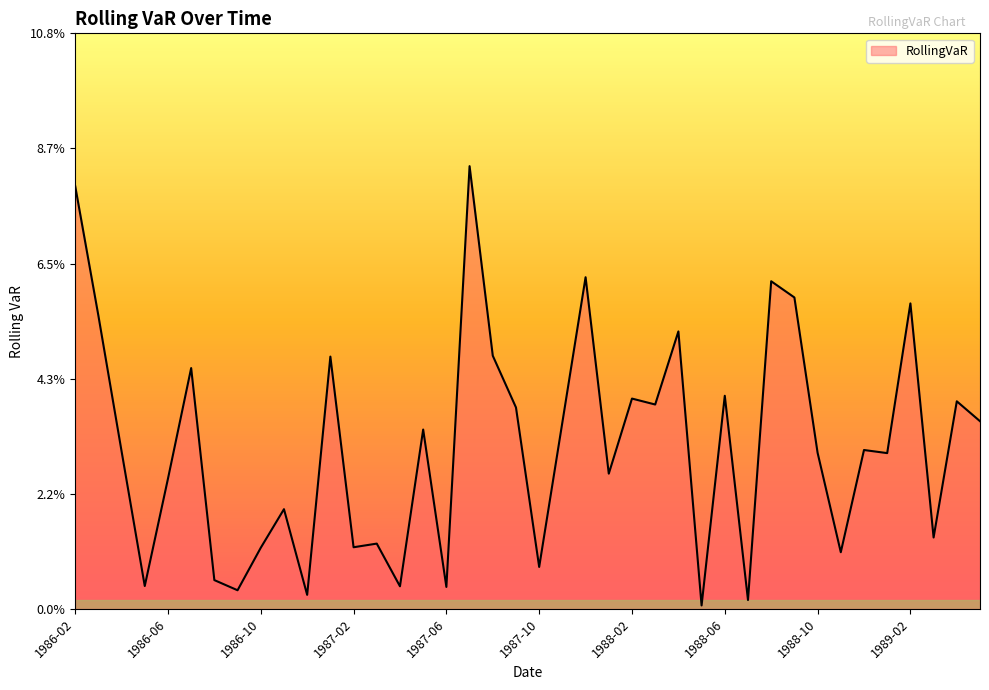

What is the label of the 35th point from the right?

1986-07